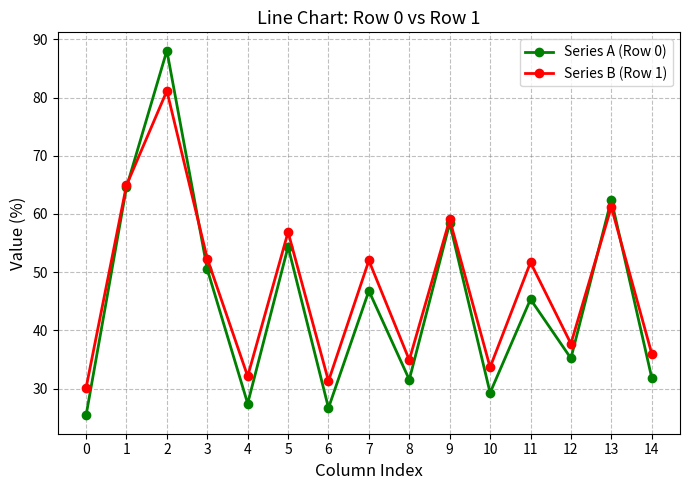

The Series A (Row 0) series shows 46.8 at 7. True or false?

True